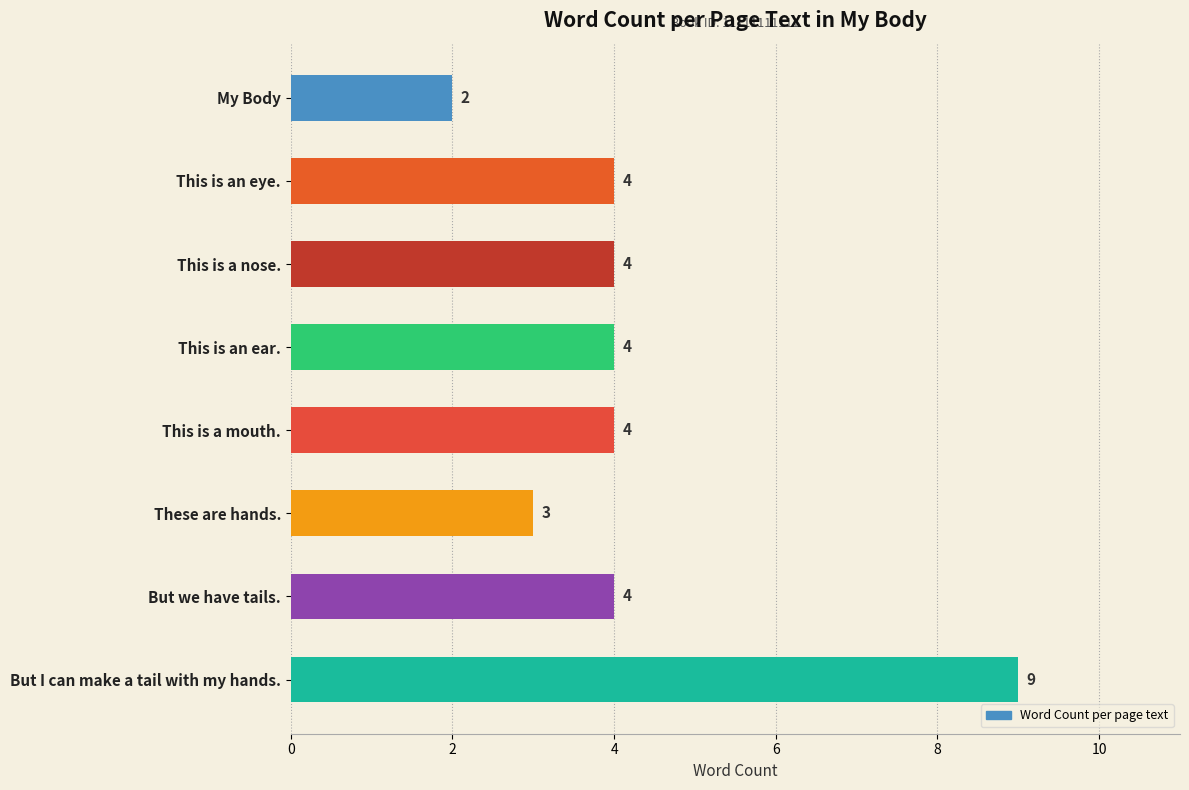

Reading top to bottom, what are all the values shown in this chart?

2	4	4	4	4	3	4	9